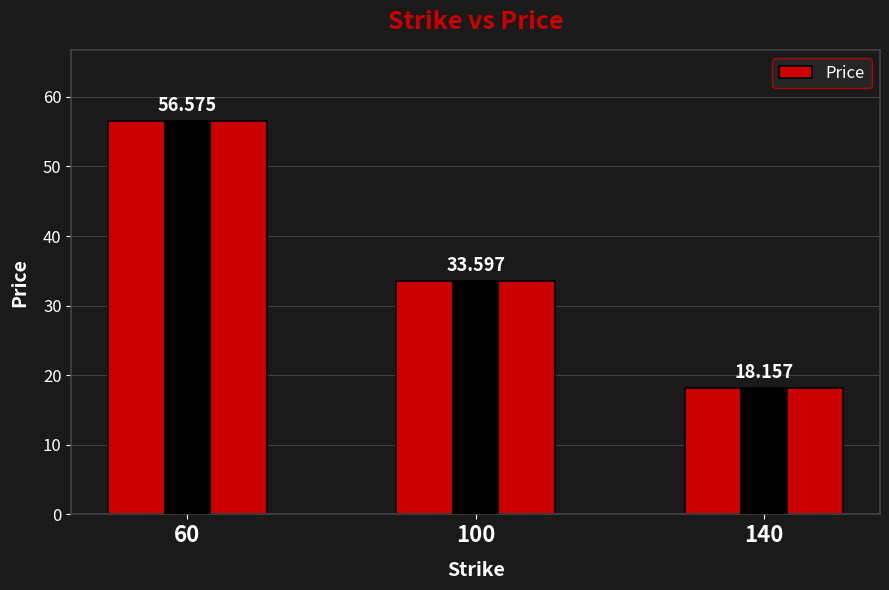

Count the number of data series in this chart.

1